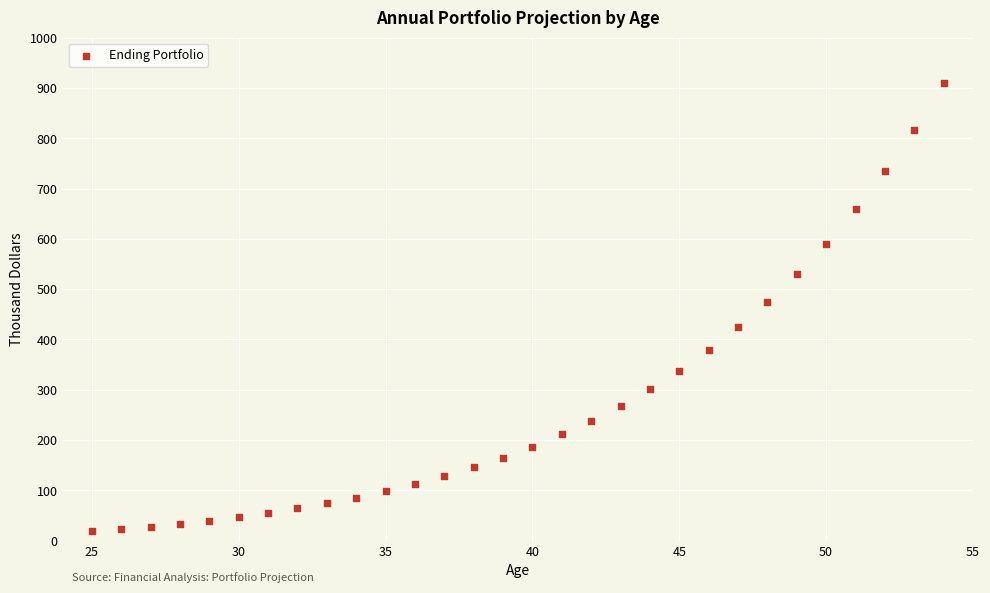

What Y value in the scatter plot is closest to 463?

473.9